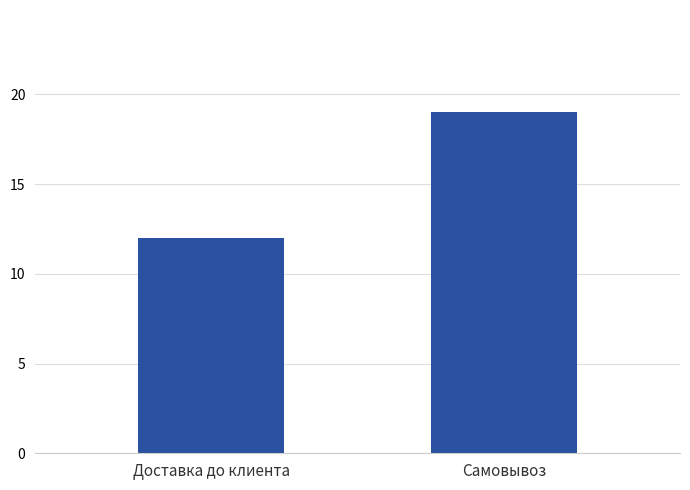

What is the minimum value shown in the chart?

12